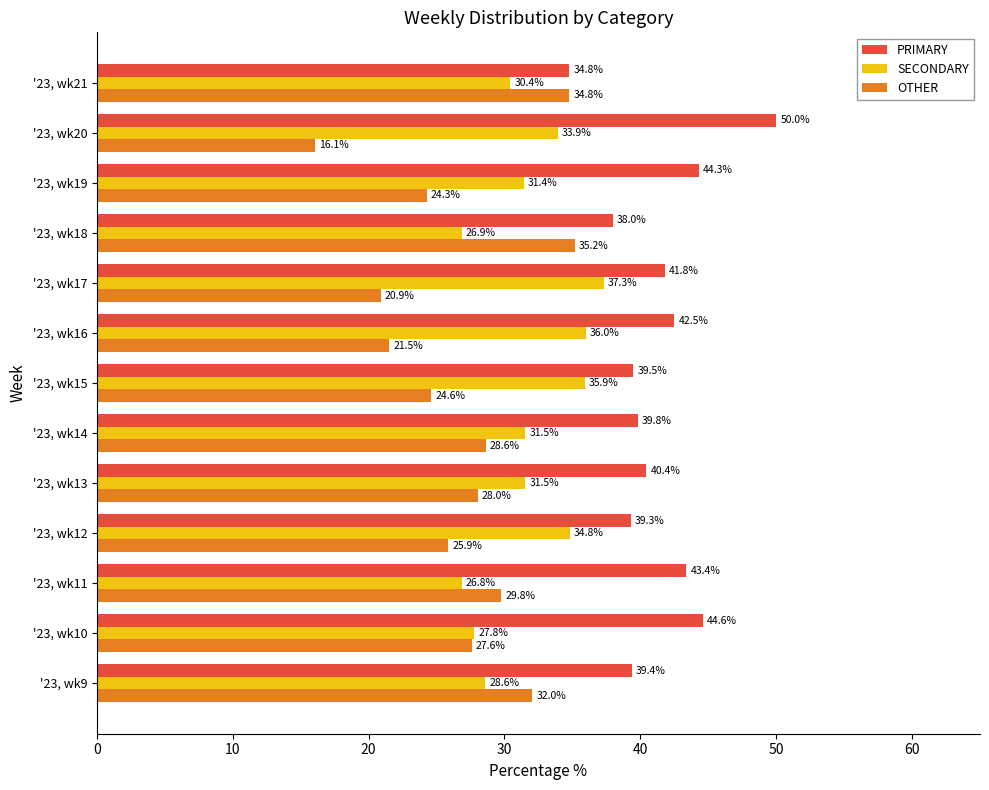

The value of OTHER at '23, wk16 is 30.7. True or false?

False